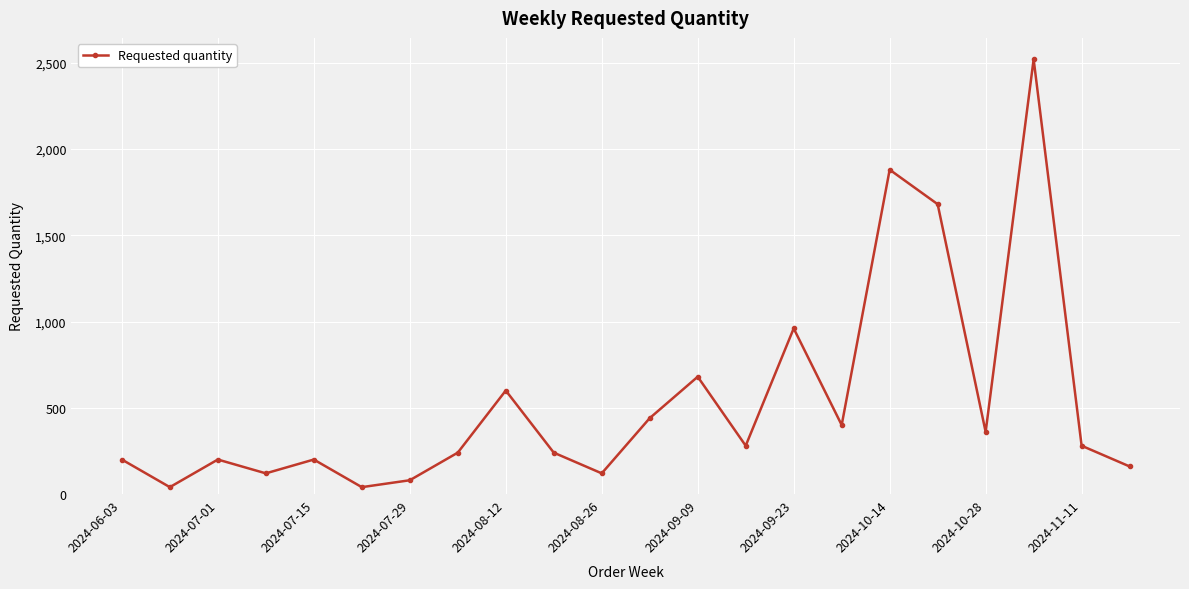

Count the number of categories in the chart.

22